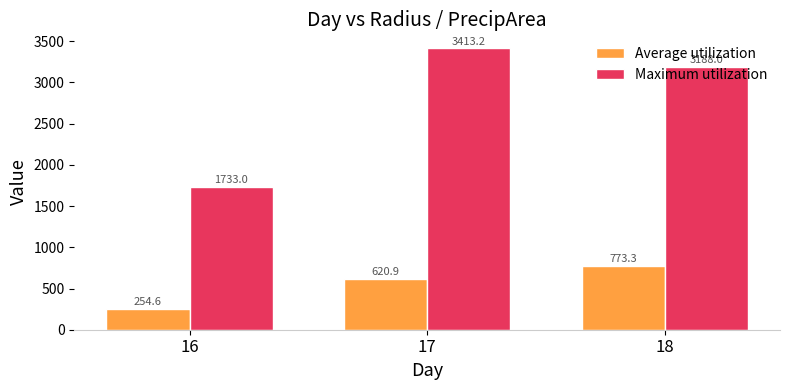

What is the difference between the second highest and minimum values in the Average utilization series?

366.3